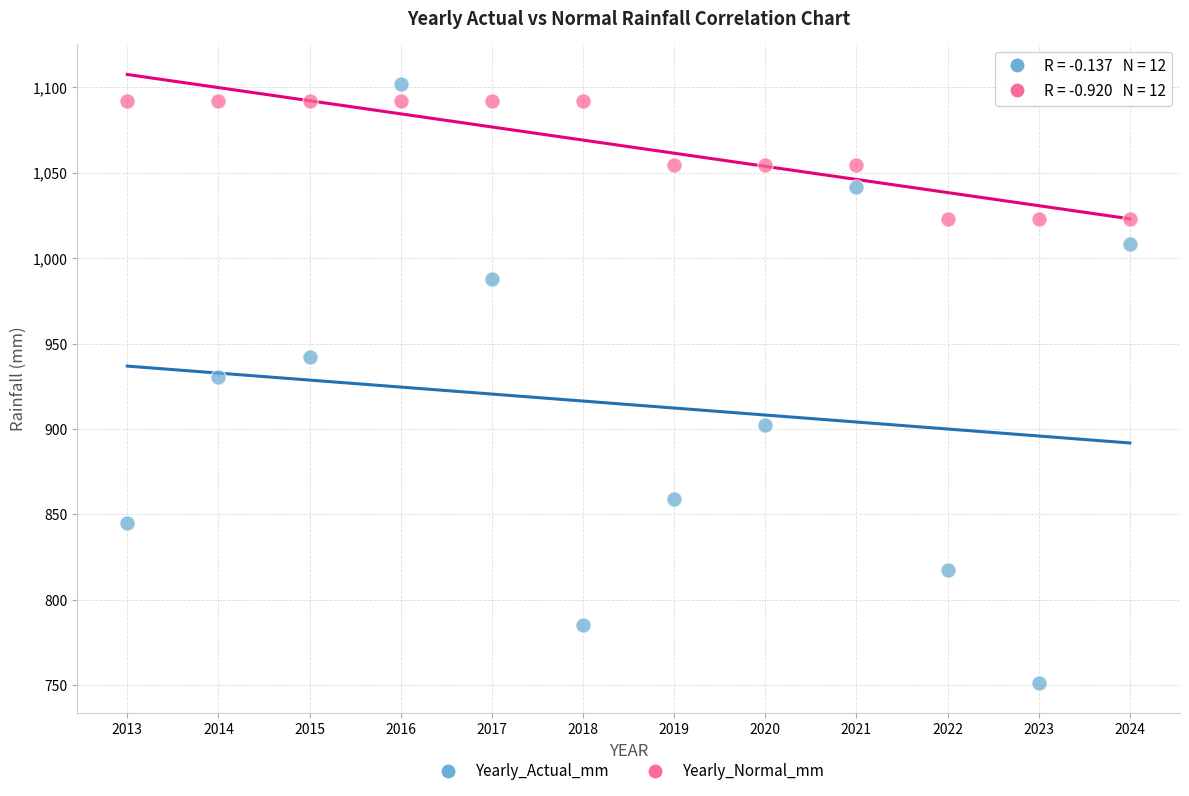

Which series has the largest Y range (max minus min)?

Yearly_Actual_mm